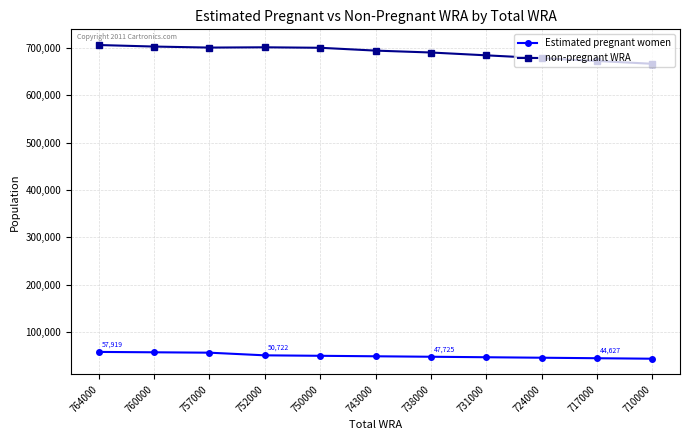

True or false: non-pregnant WRA and Estimated pregnant women intersect in this chart.

False